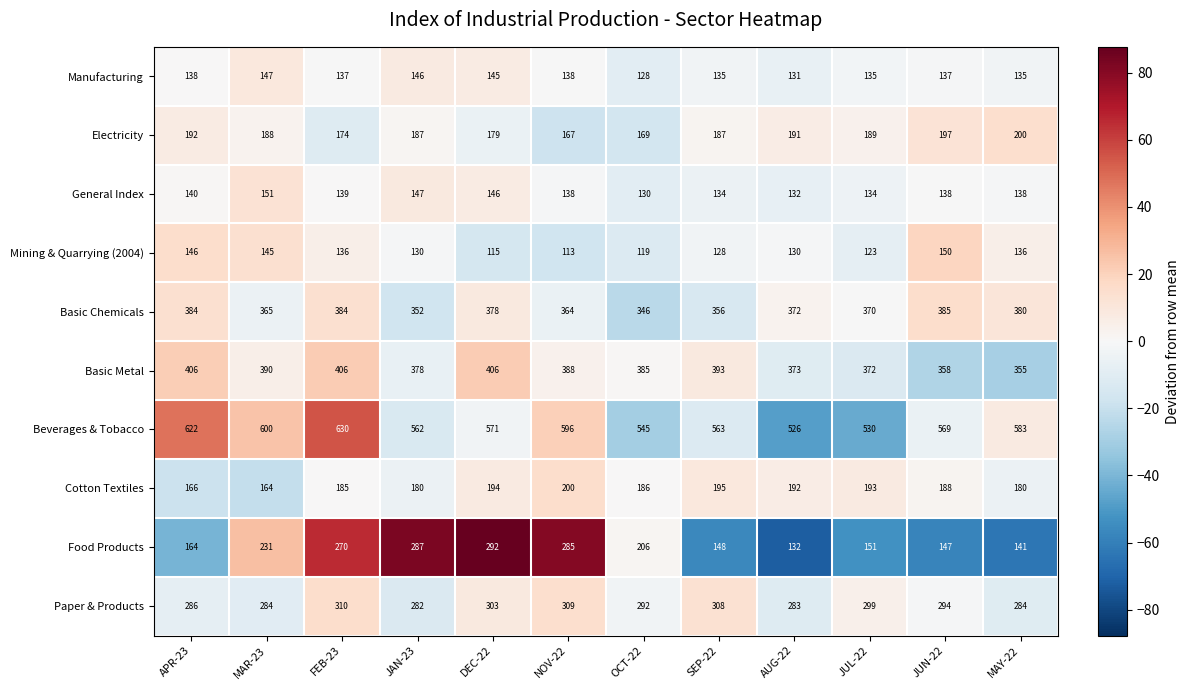

The Mining & Quarrying (2004) series shows 130 at AUG-22. True or false?

True